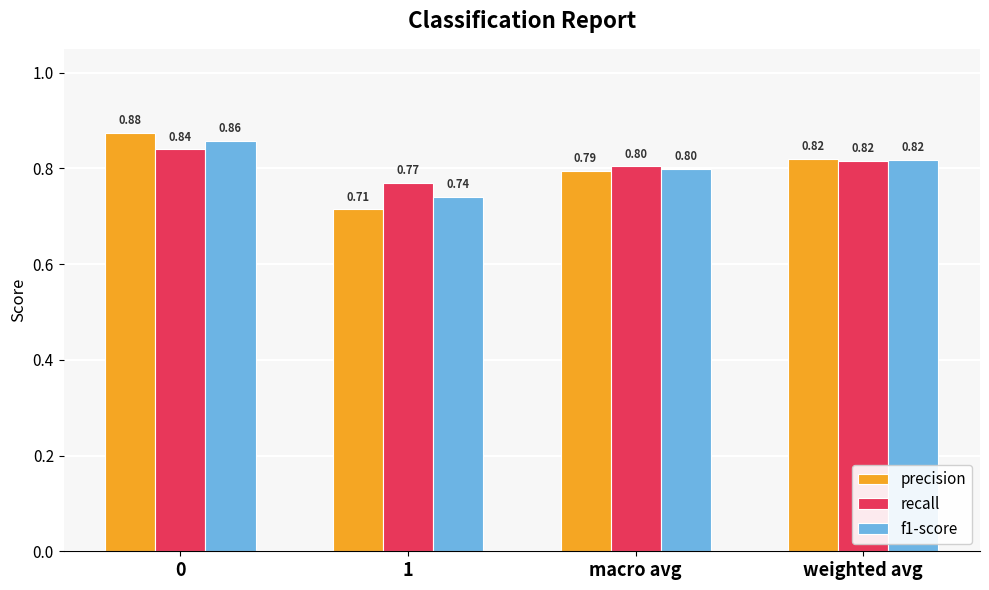

Which series has the largest total across all categories?

recall